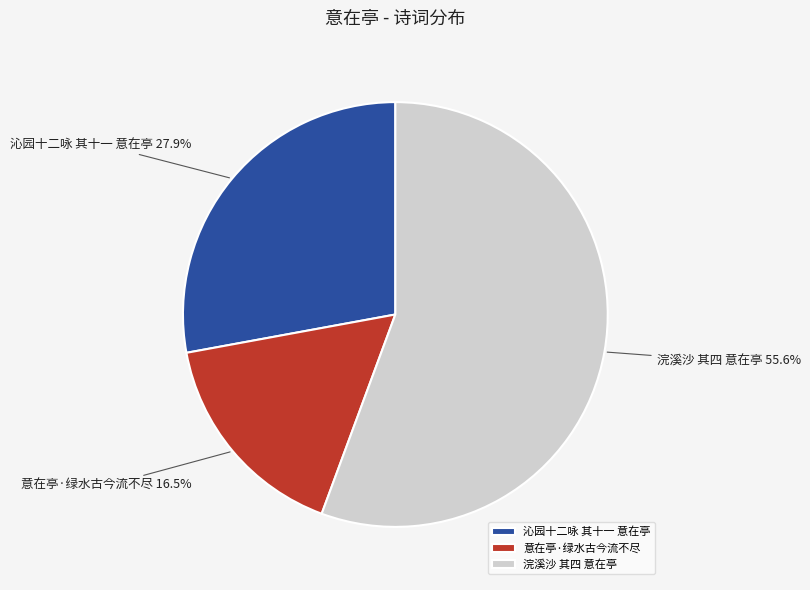

Which slice represents more than half of the pie?

浣溪沙 其四 意在亭